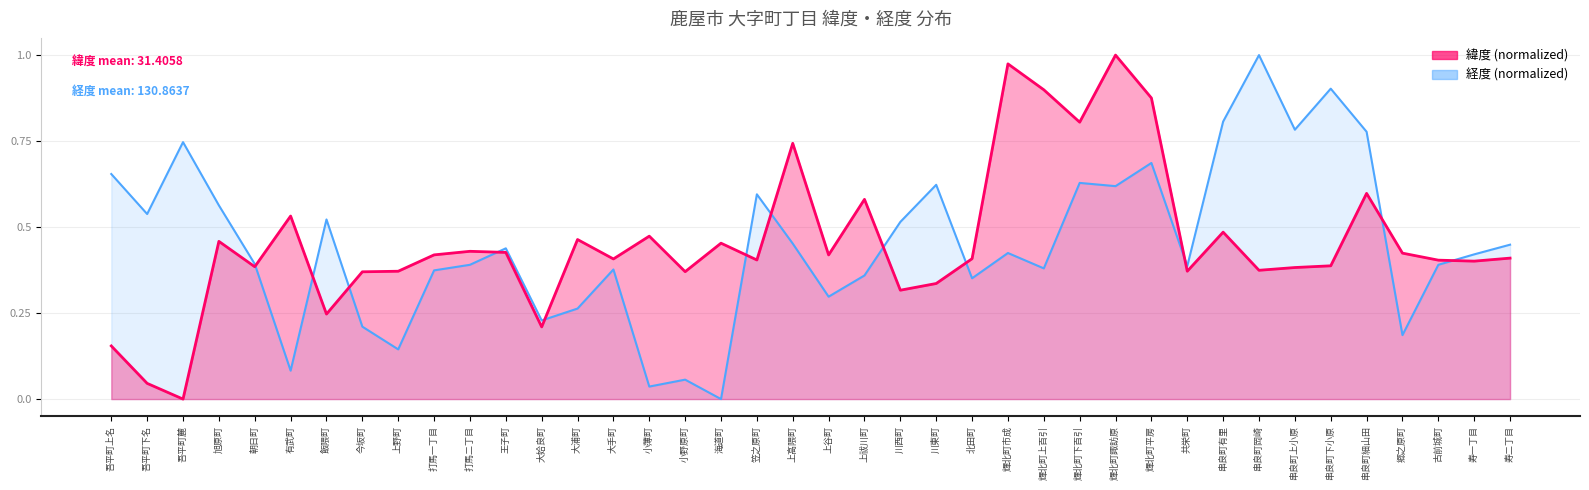

Which category has the lowest value across all series?

吾平町麓